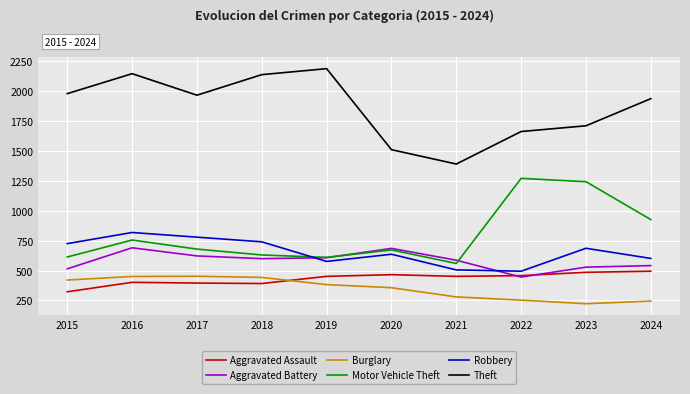

True or false: Theft and Aggravated Assault intersect in this chart.

False